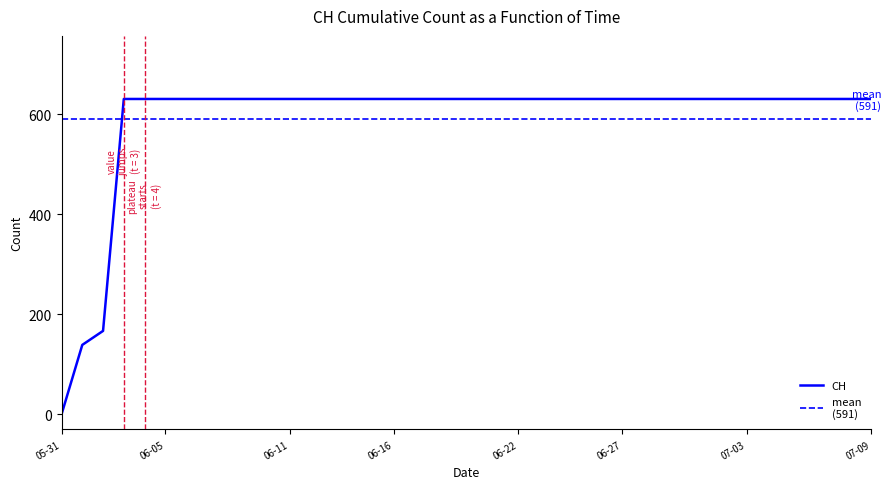

The value at 2020-07-02 is 331. True or false?

False